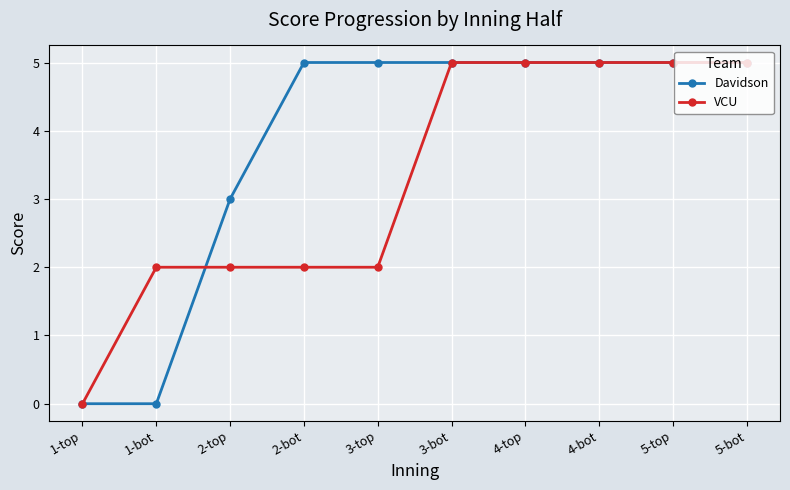

What is the maximum value shown in the chart?

5